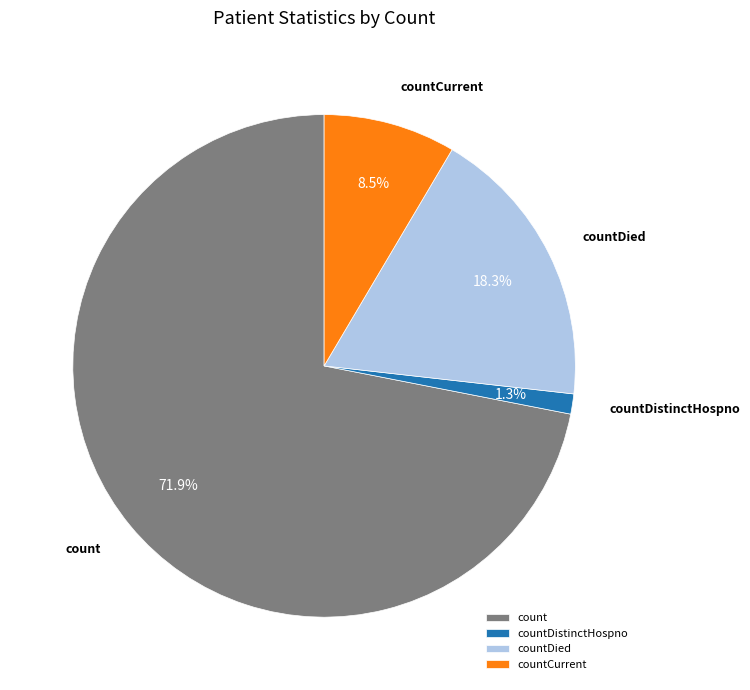

Which slice is the smallest?

countDistinctHospno